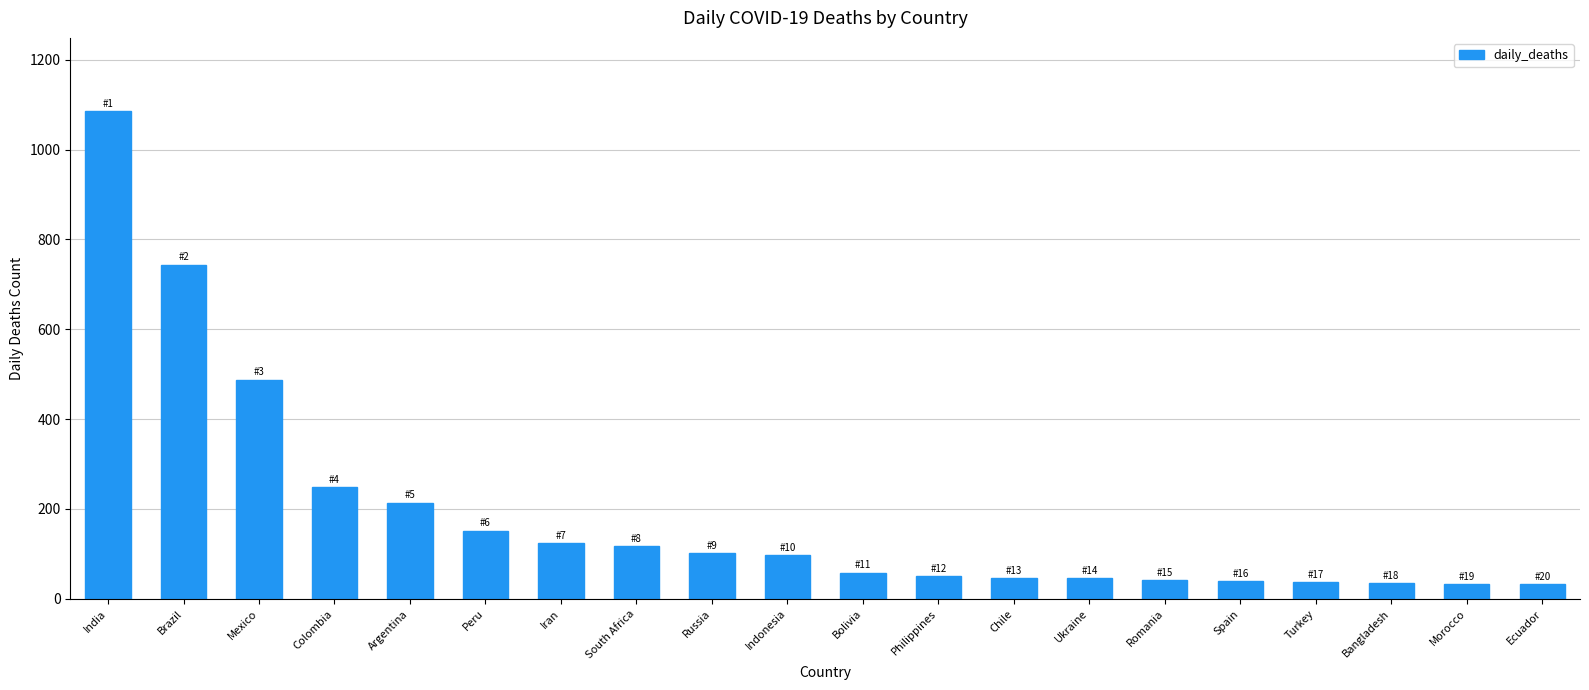

What value does the data have at Philippines?

50.3